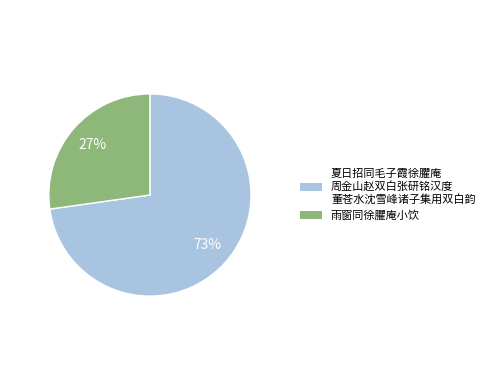

What percentage is the 雨窗同徐臞庵小饮 slice, to the nearest percent?

27%